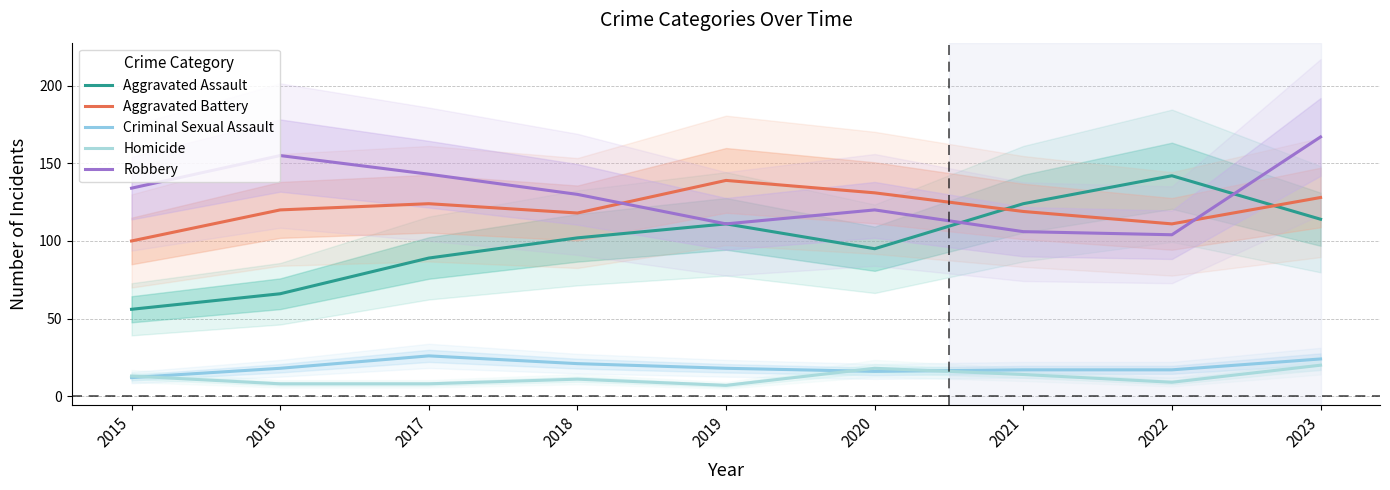

What is the difference between the Criminal Sexual Assault values at 2023 and 2015?

12